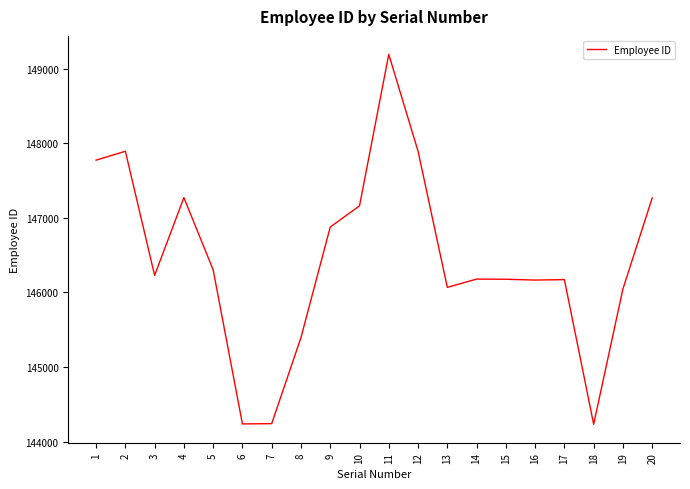

What is the change in value from 7 to 20?

+3026